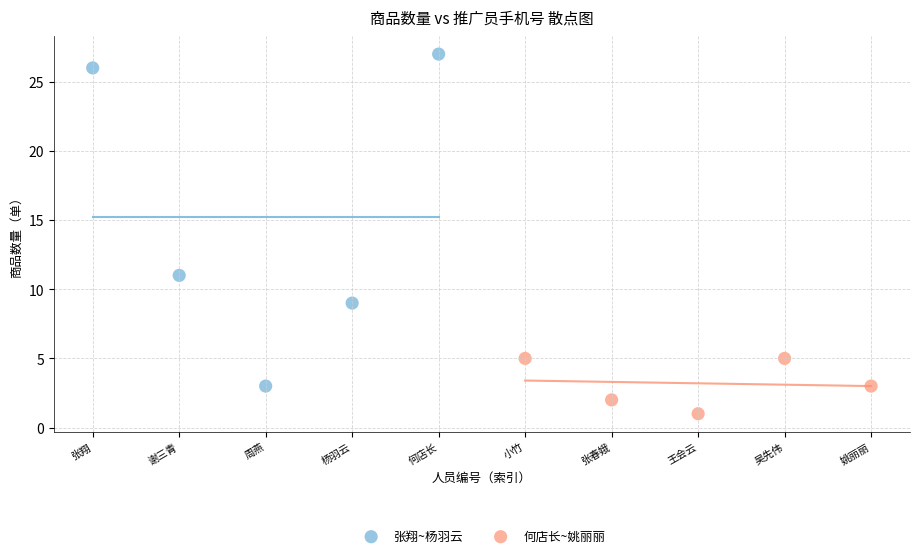

Which series contains the highest Y value?

张翔~杨羽云